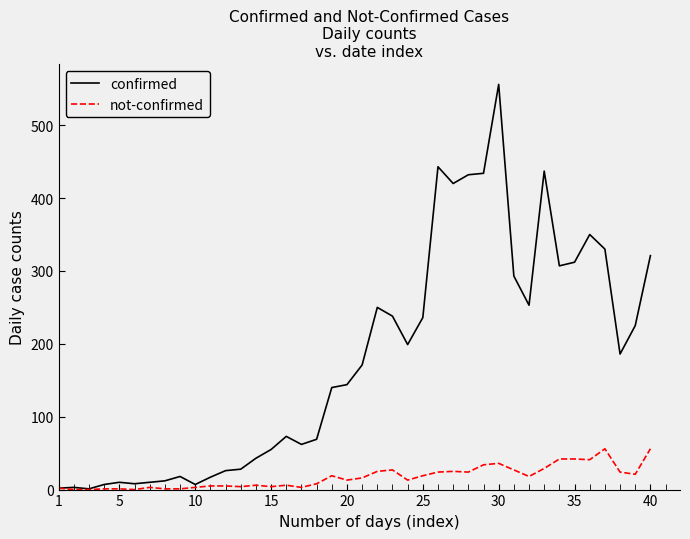

Which series has the largest range (max minus min)?

confirmed